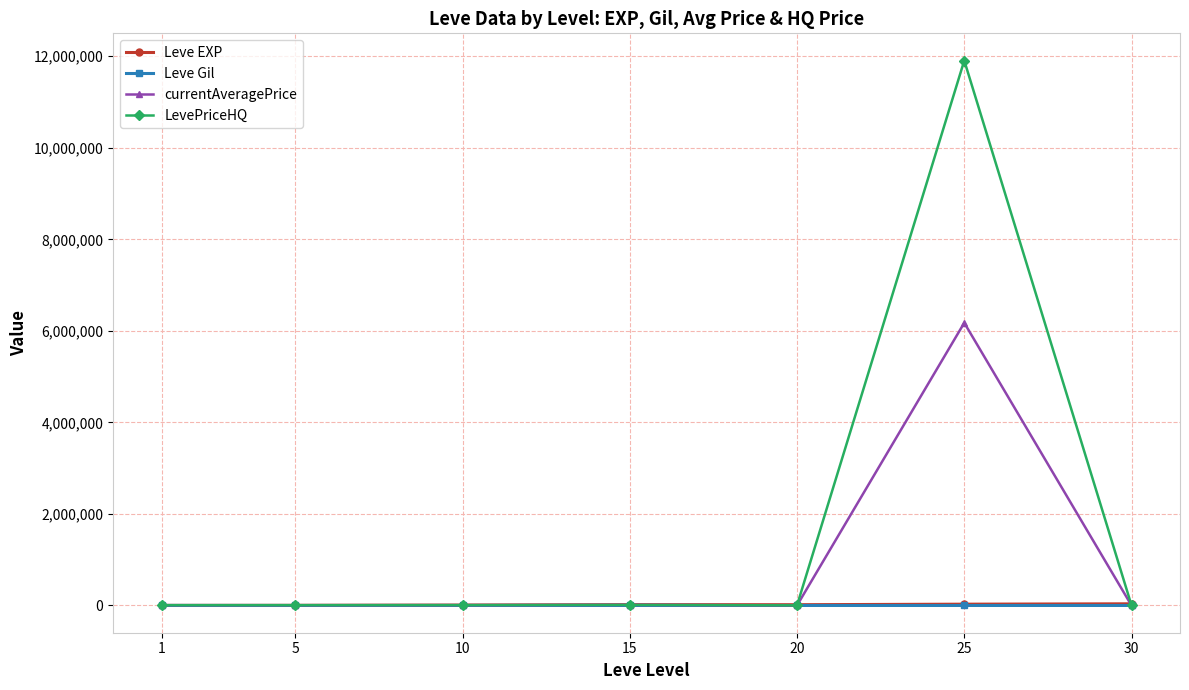

What is the total value across all series at 15?

42946.5